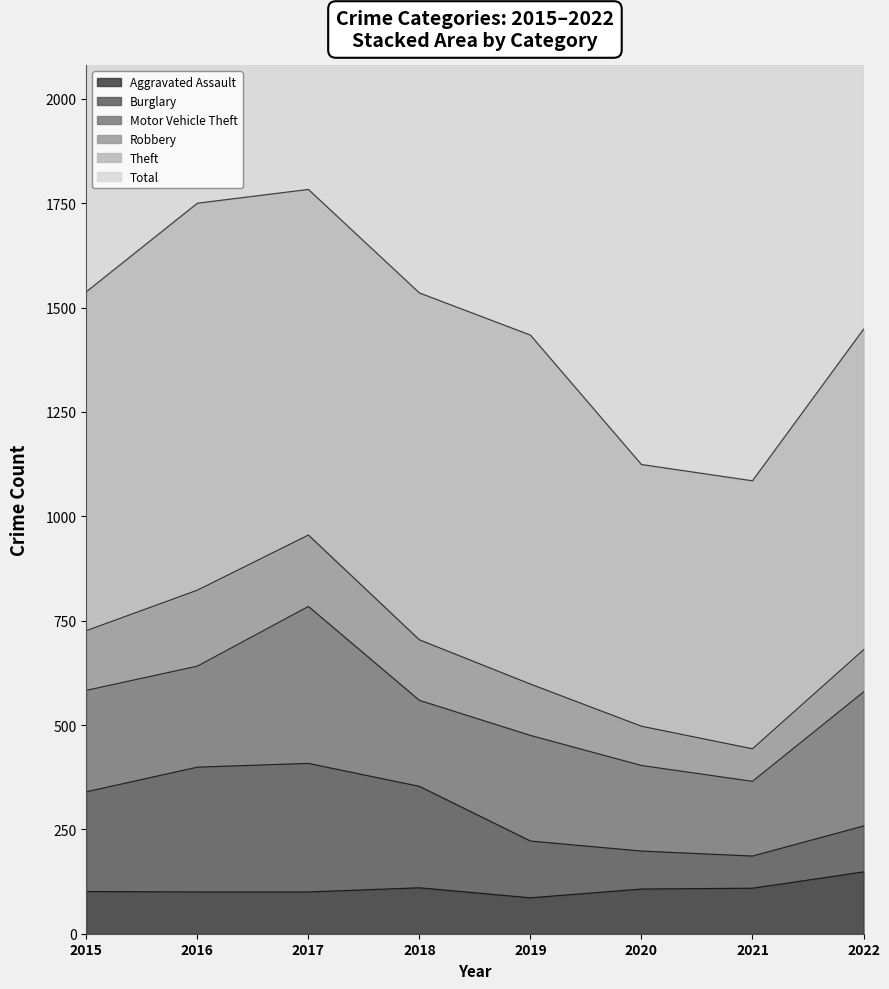

The Burglary series shows 186 at 2021. True or false?

True